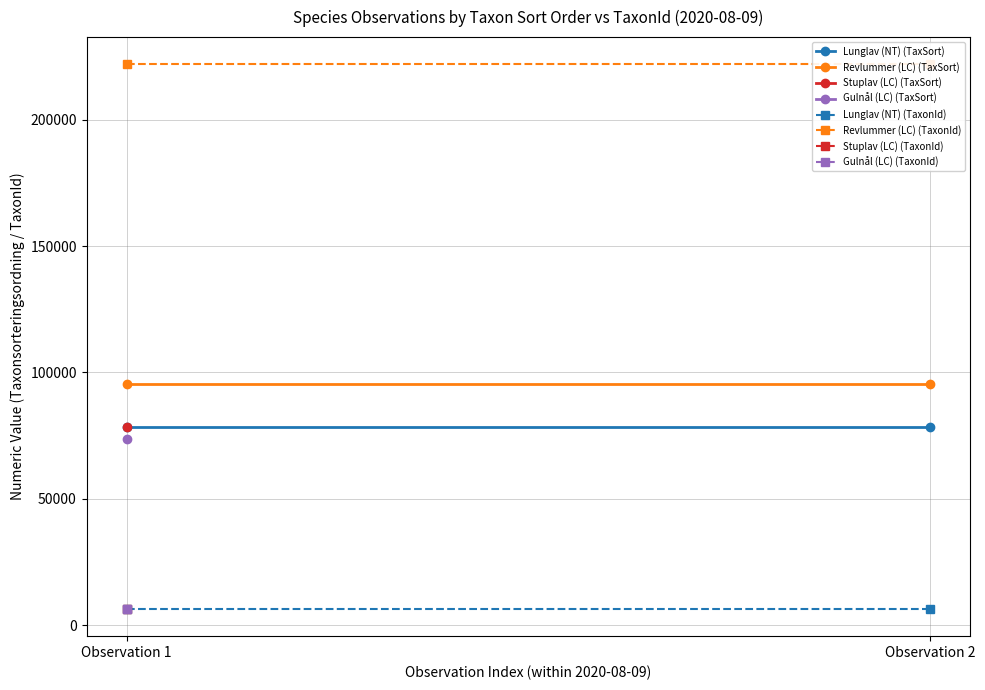

What is the sum of all Revlummer (LC) (TaxonId) values?

443890